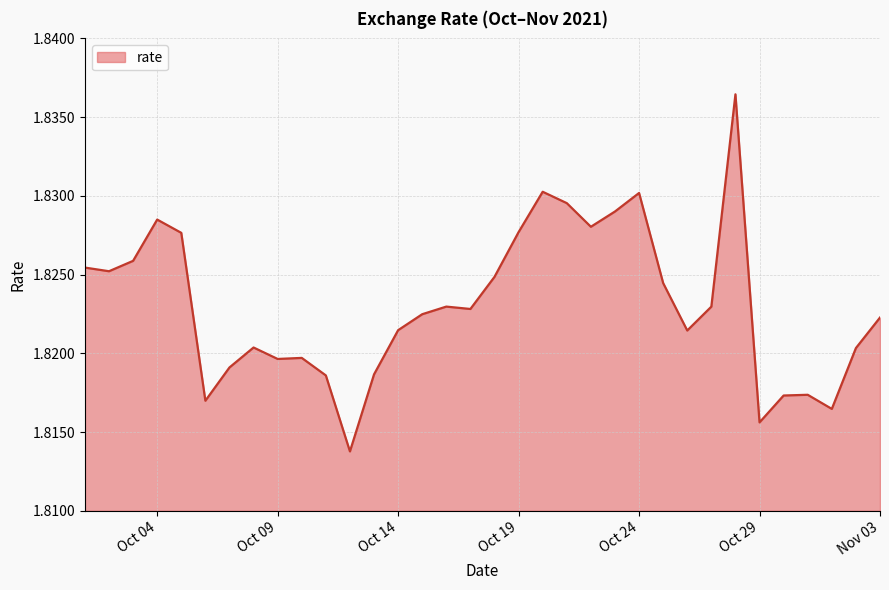

At which category does the chart reach its peak across all series?

2021-10-28